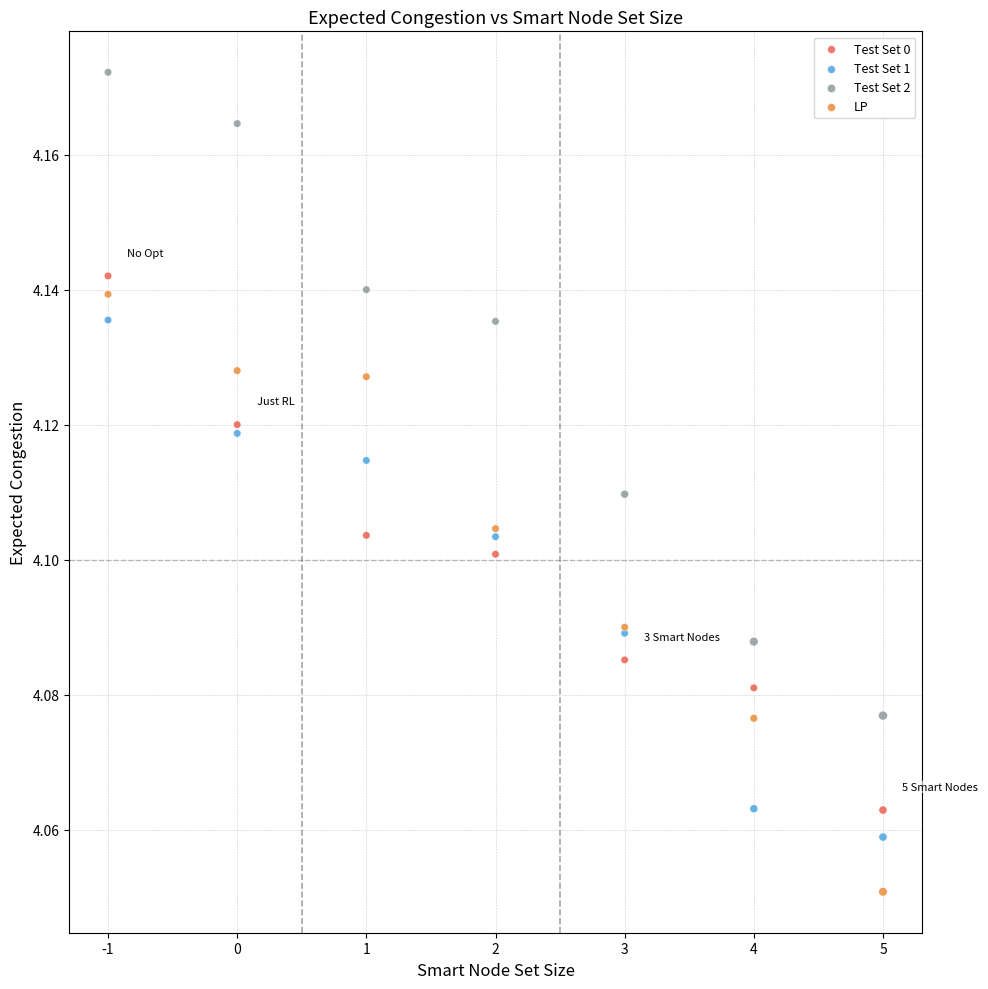

Which series contains the highest Y value?

Test Set 2